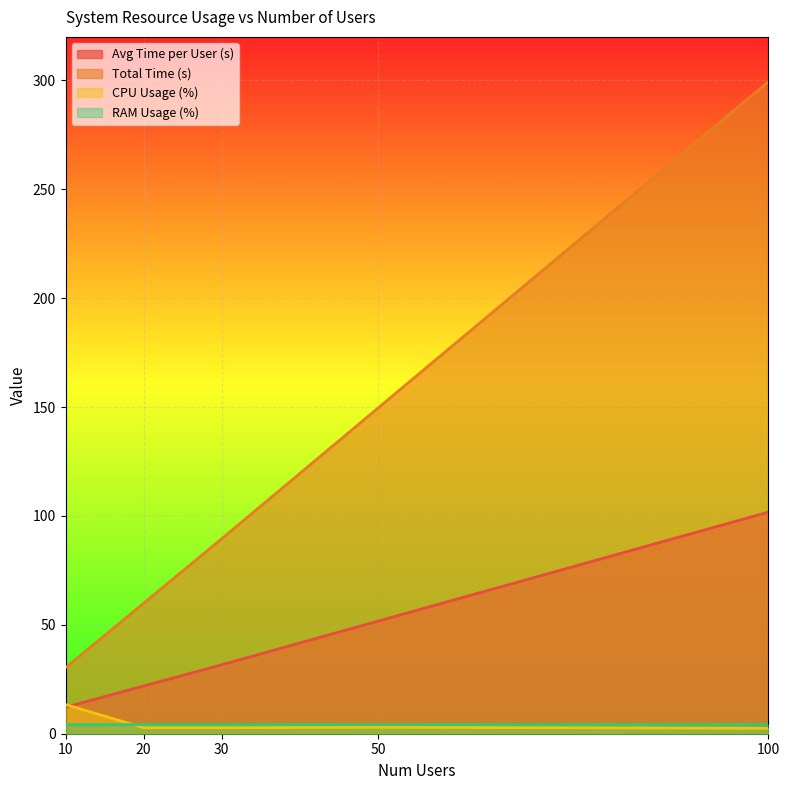

List the labels in order of Total Time (s) value, largest first.

100, 50, 30, 20, 10